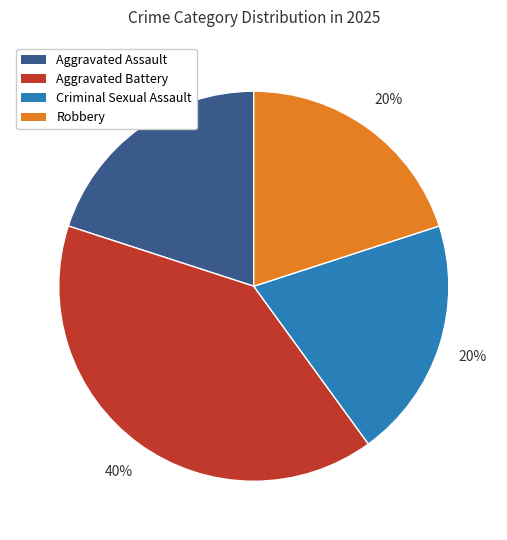

Which category has the biggest portion of the pie?

Aggravated Battery